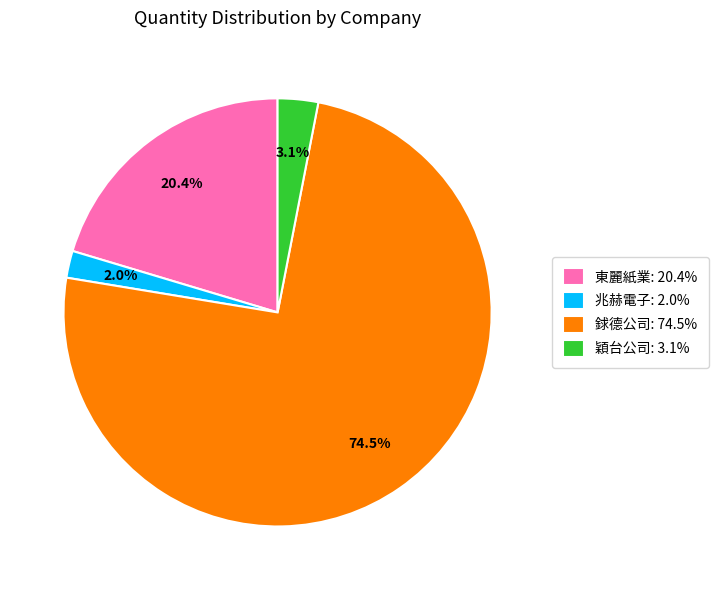

Combined, do 兆赫電子 and 穎台公司 account for over 50%?

No